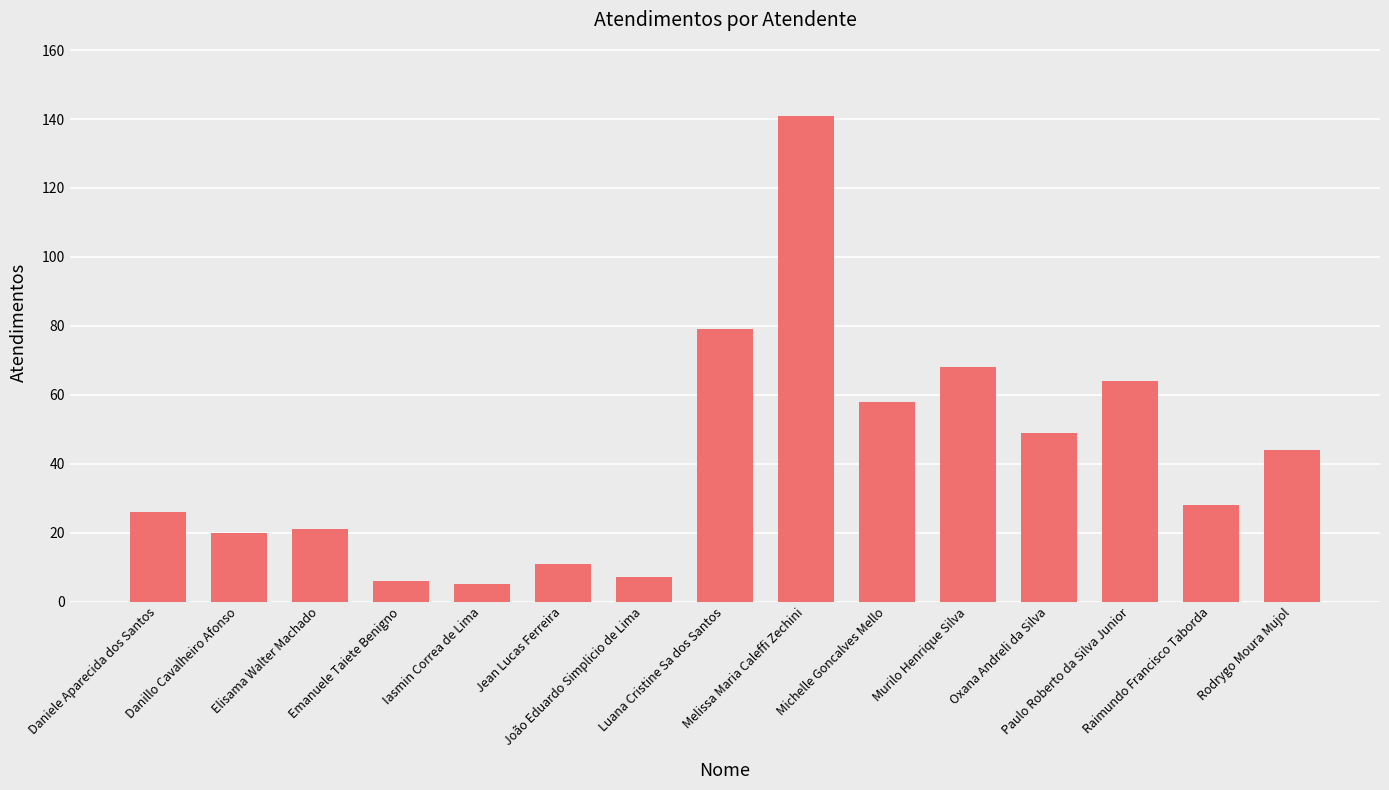

How many values are below 28?

7